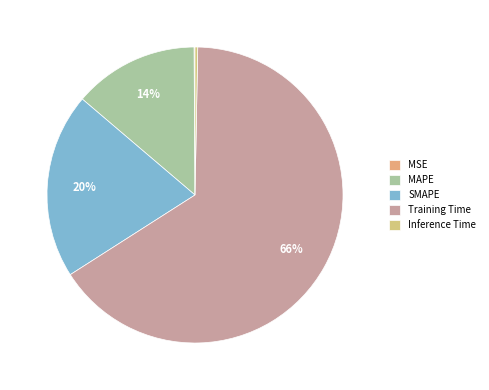

To the nearest percent, what percentage of the pie is MAPE?

14%